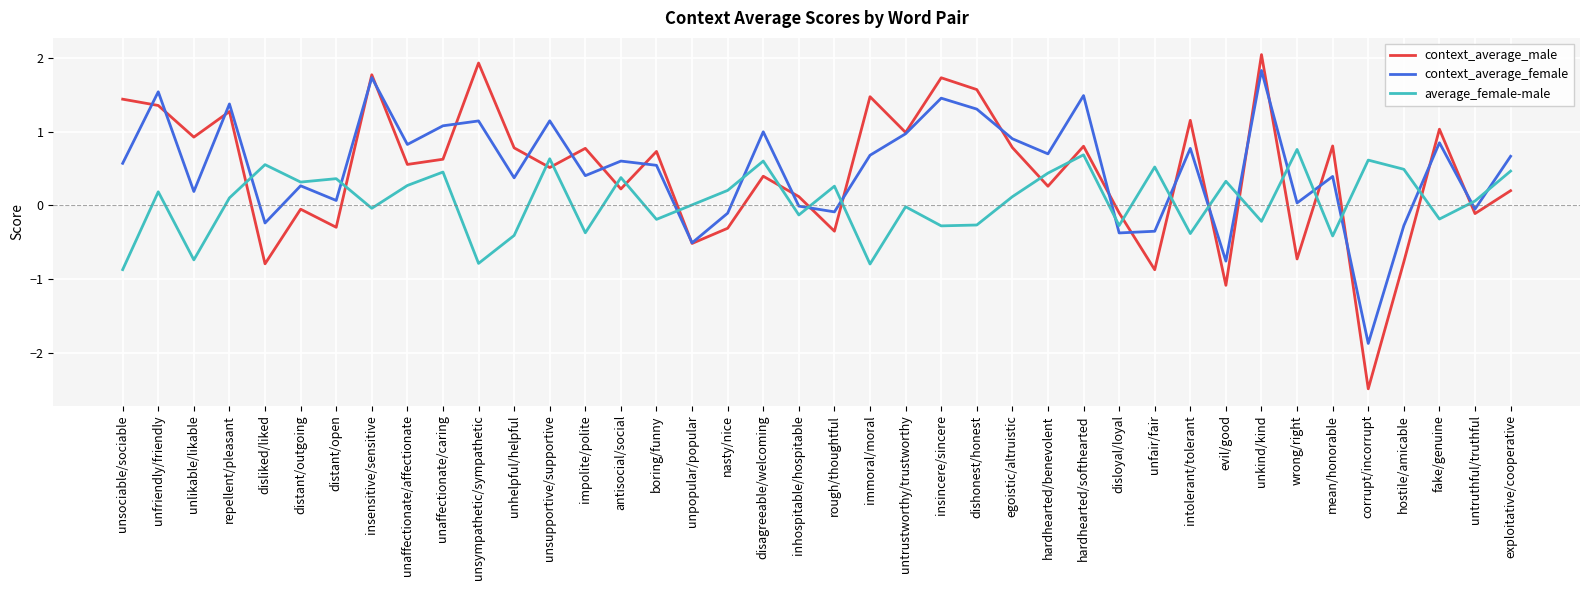

At unkind/kind, list the series in order from largest to smallest.

context_average_male, context_average_female, average_female-male